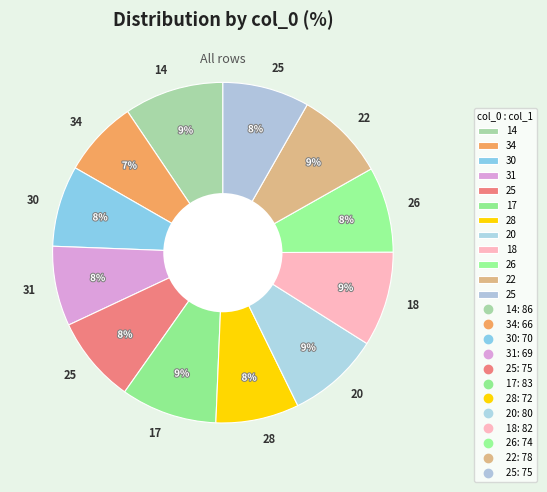

Count the number of slices in the pie.

12